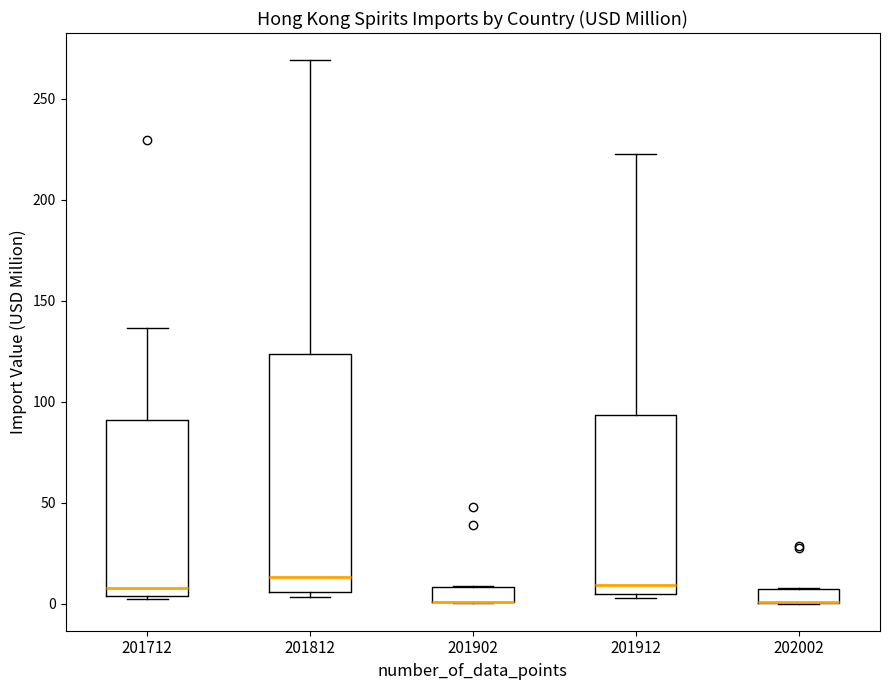

Comparing the boxes themselves (not the whiskers), which one is the tallest?

201812